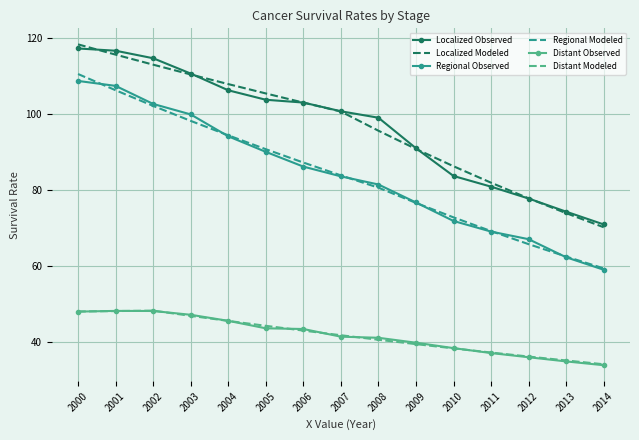

At how many categories does at least one series exceed 56?

15